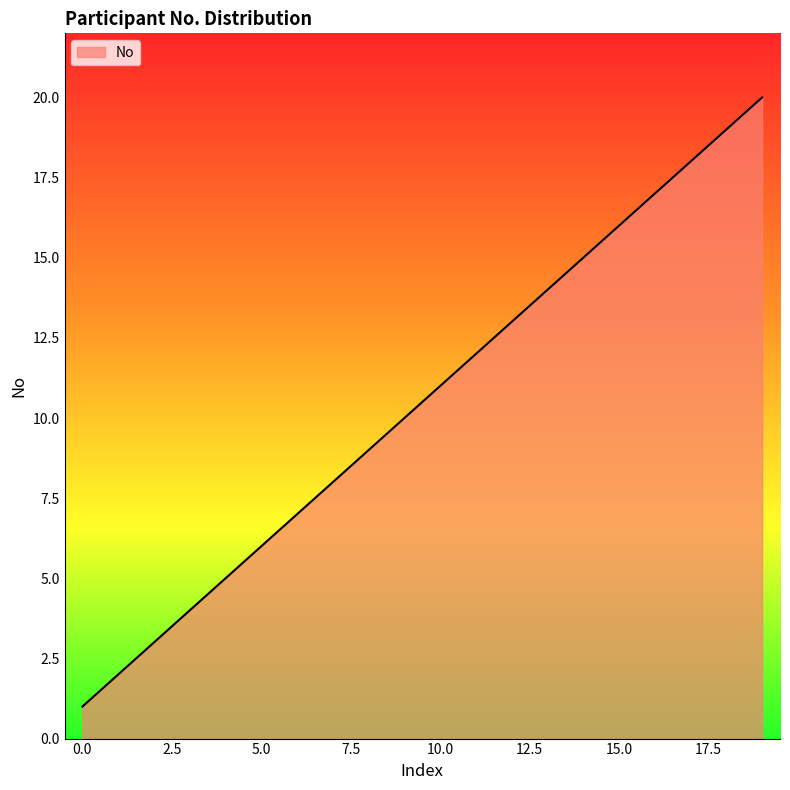

What is the difference between the maximum and minimum values?

19